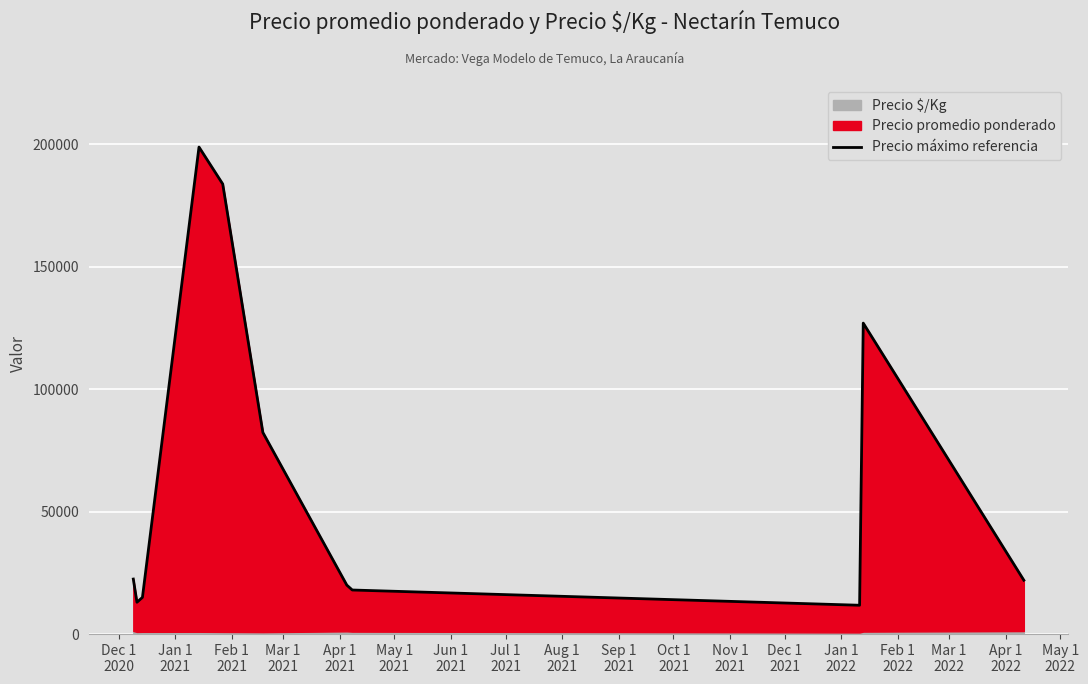

What is the minimum value shown in the chart?

11773